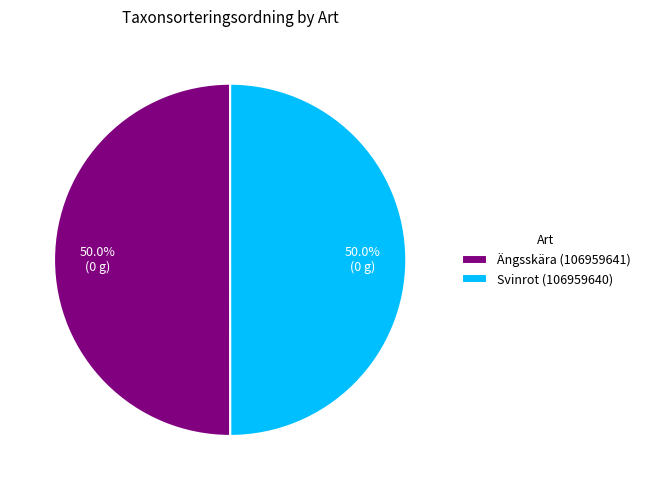

Do Svinrot (106959640) and Ängsskära (106959641) together represent more than half of the pie?

Yes